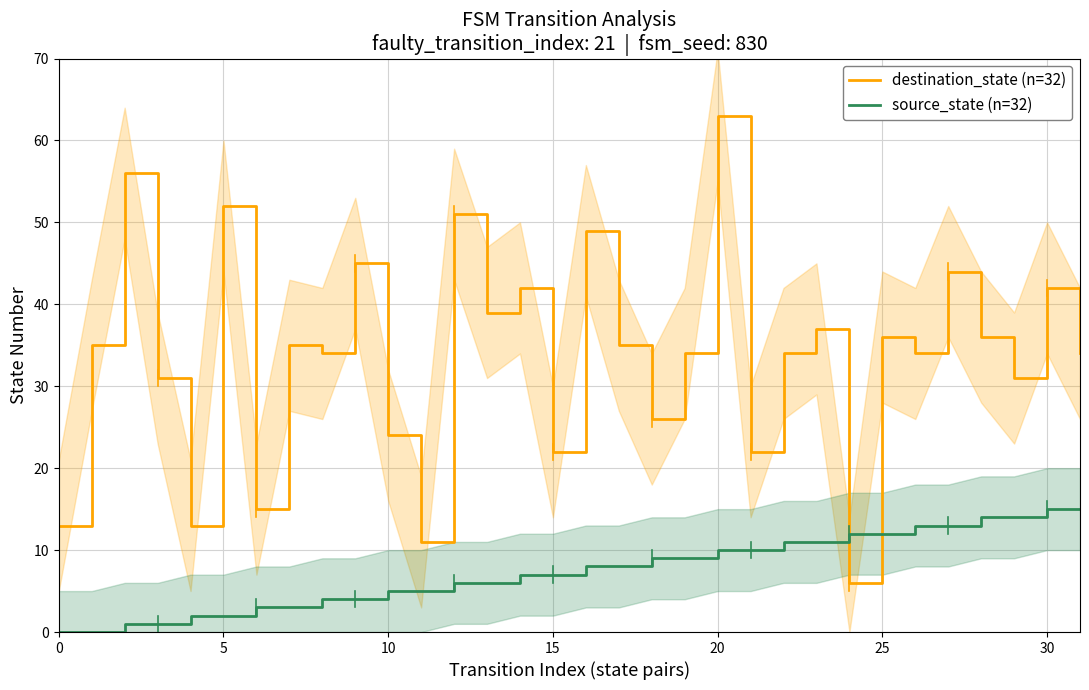

True or false: destination_state (n=32) and source_state (n=32) intersect in this chart.

True